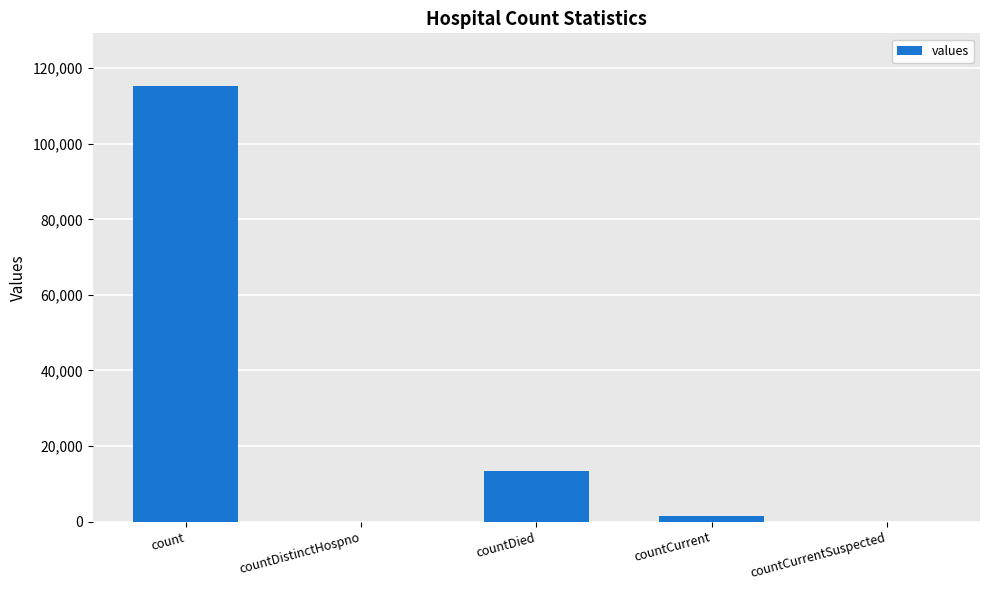

Is it true that the value at countDied is 13343?

True